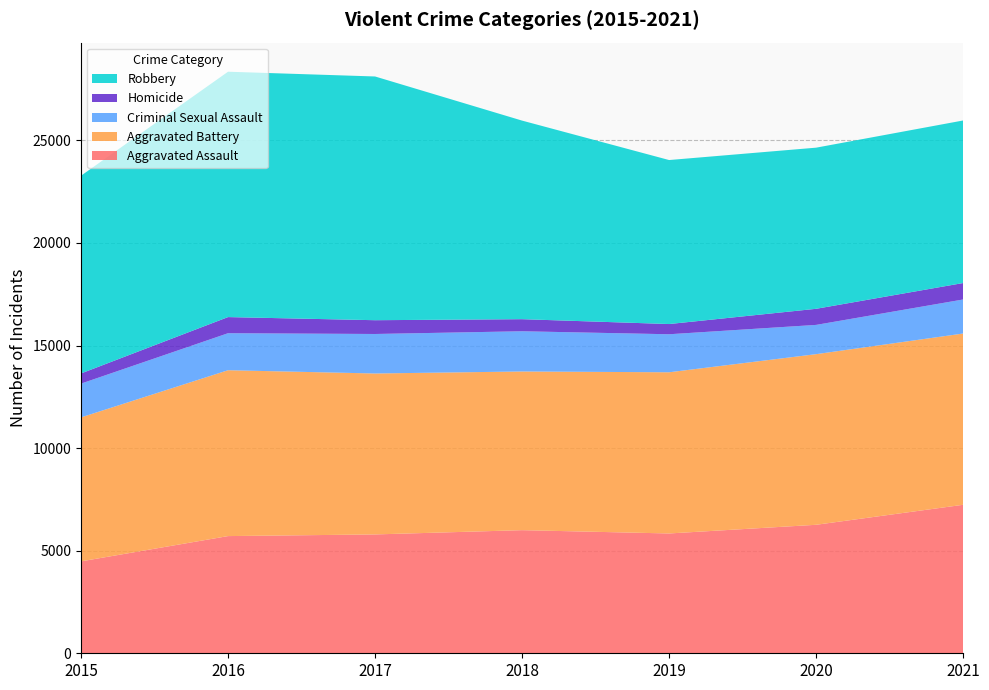

Reading left to right, what are all the values shown in this chart?

Aggravated Assault: 2015=4480	2016=5712	2017=5793	2018=6001	2019=5840	2020=6263	2021=7238
Aggravated Battery: 2015=7018	2016=8085	2017=7845	2018=7735	2019=7857	2020=8317	2021=8348
Criminal Sexual Assault: 2015=1646	2016=1804	2017=1925	2018=1960	2019=1853	2020=1426	2021=1659
Homicide: 2015=496	2016=786	2017=672	2018=589	2019=498	2020=785	2021=802
Robbery: 2015=9638	2016=11960	2017=11880	2018=9679	2019=7994	2020=7854	2021=7923